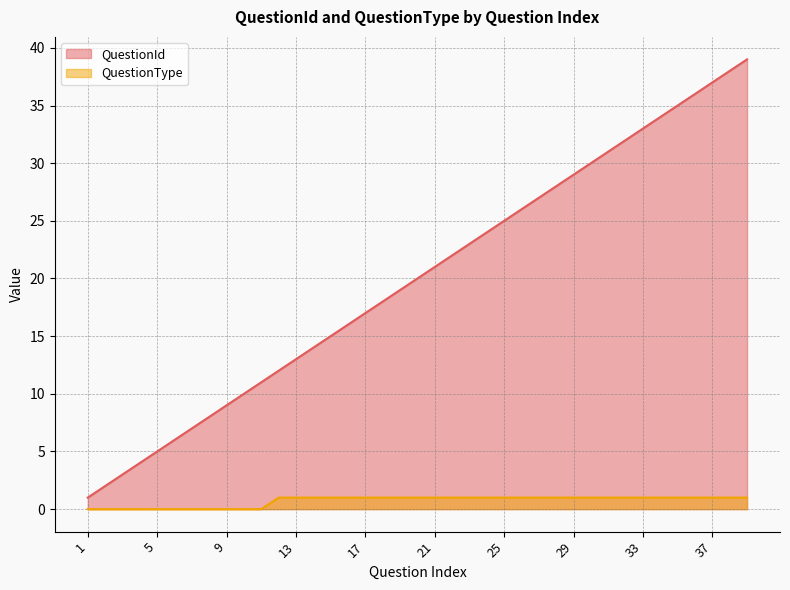

True or false: QuestionType and QuestionId cross at least once.

False